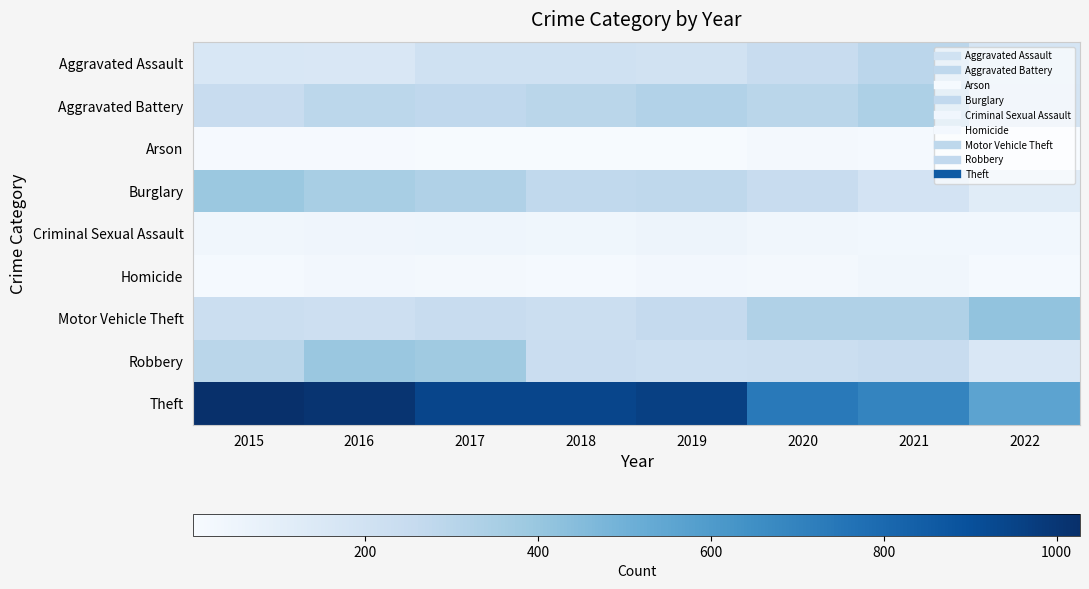

At 2017, list the series in order from smallest to largest.

Arson, Homicide, Criminal Sexual Assault, Aggravated Assault, Motor Vehicle Theft, Aggravated Battery, Burglary, Robbery, Theft